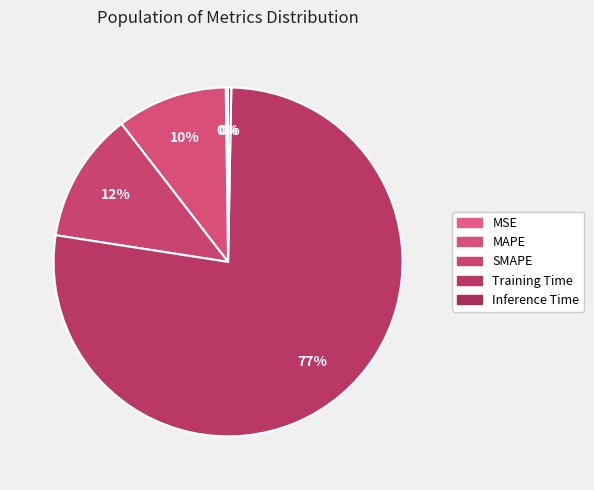

Is MSE the majority of the pie?

No